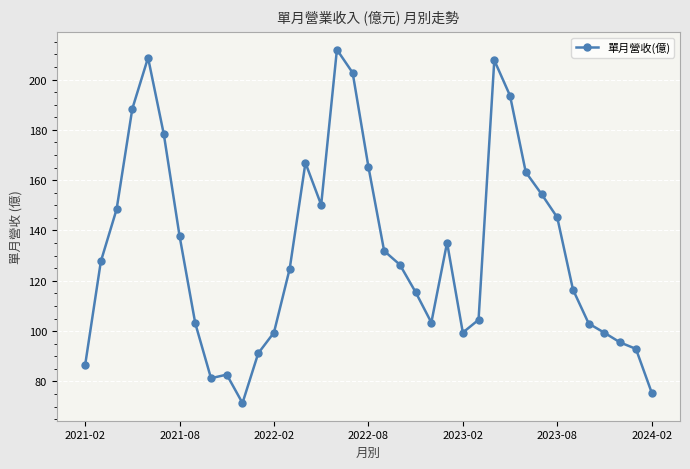

True or false: there are more than 2 points higher than both neighbors.

True